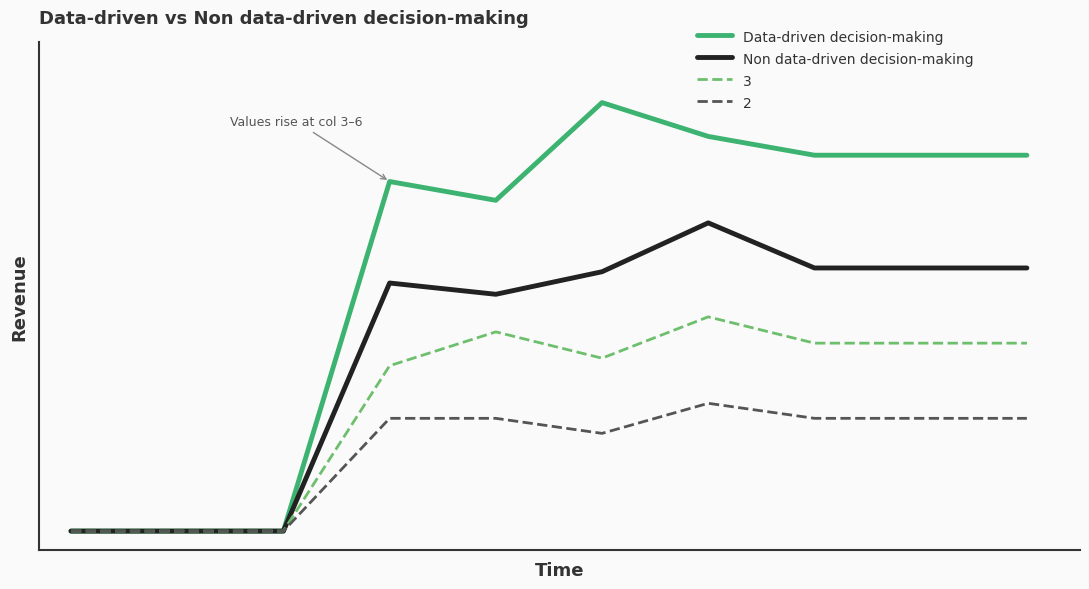

What is the difference between the second highest and minimum values in the Non data-driven decision-making series?

70